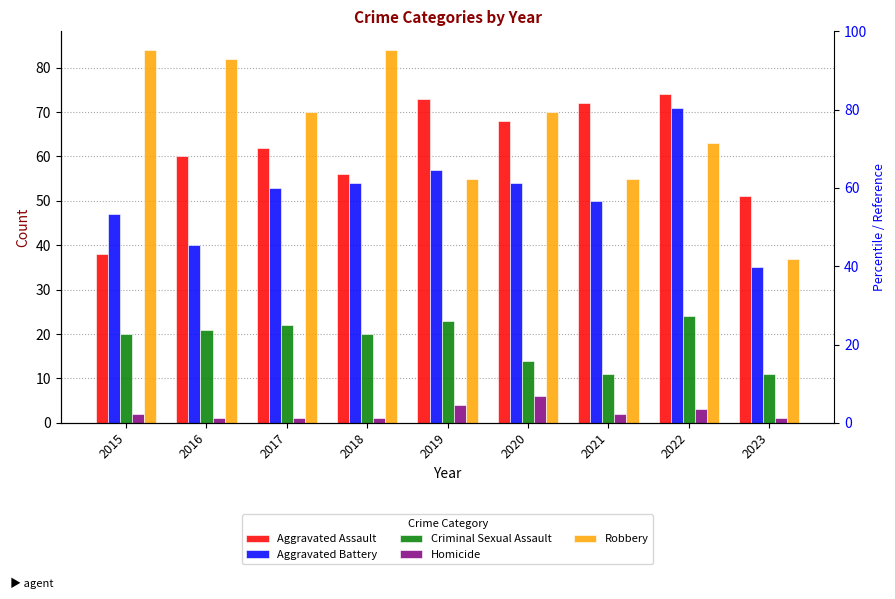

Count the number of data series in this chart.

5